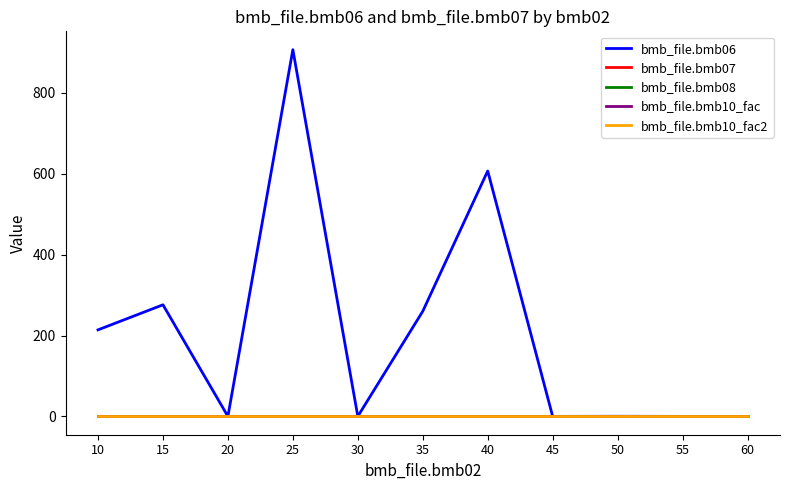

Is this an area chart (filled region under the line)?

No